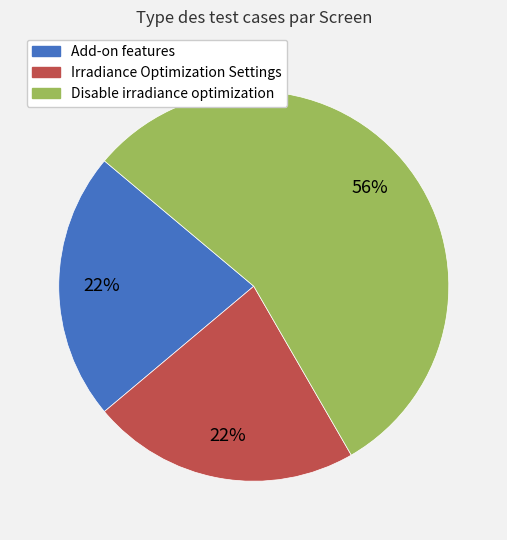

What percentage is the Disable irradiance optimization slice, to the nearest percent?

56%